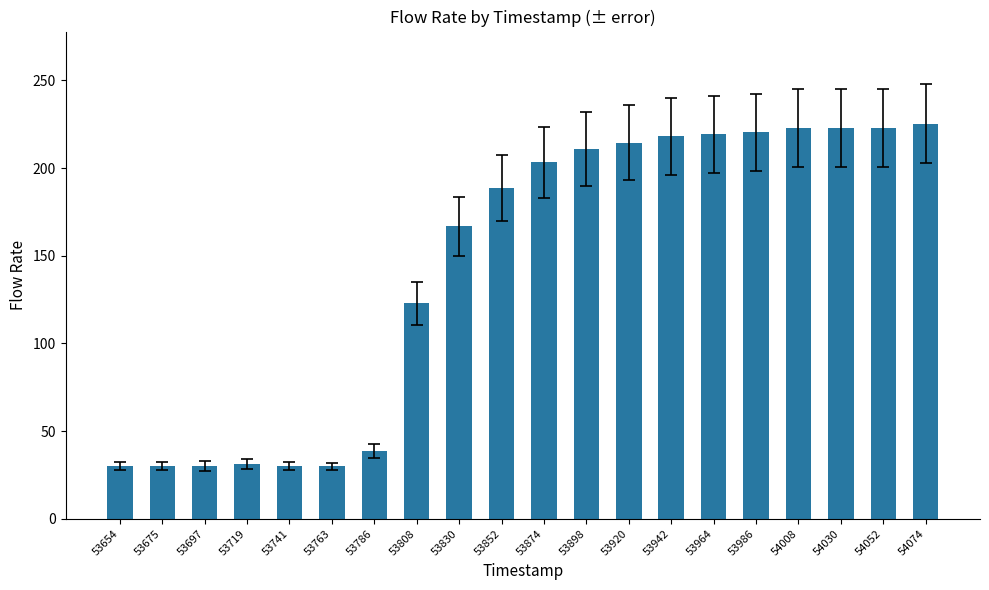

At which label is the value closest to 127?

53808